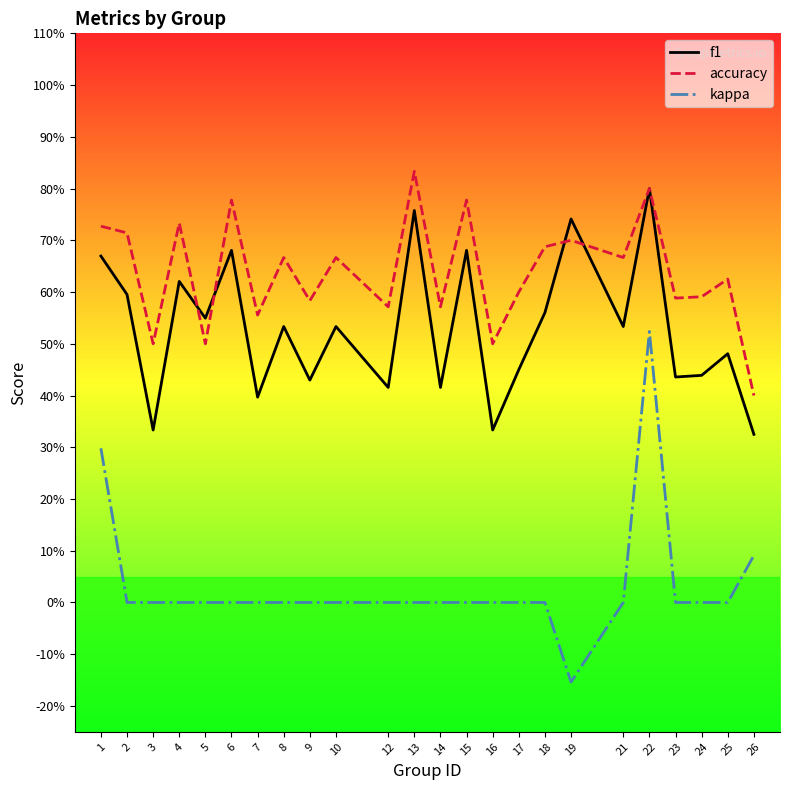

At which category is the sum across all series the highest?

22